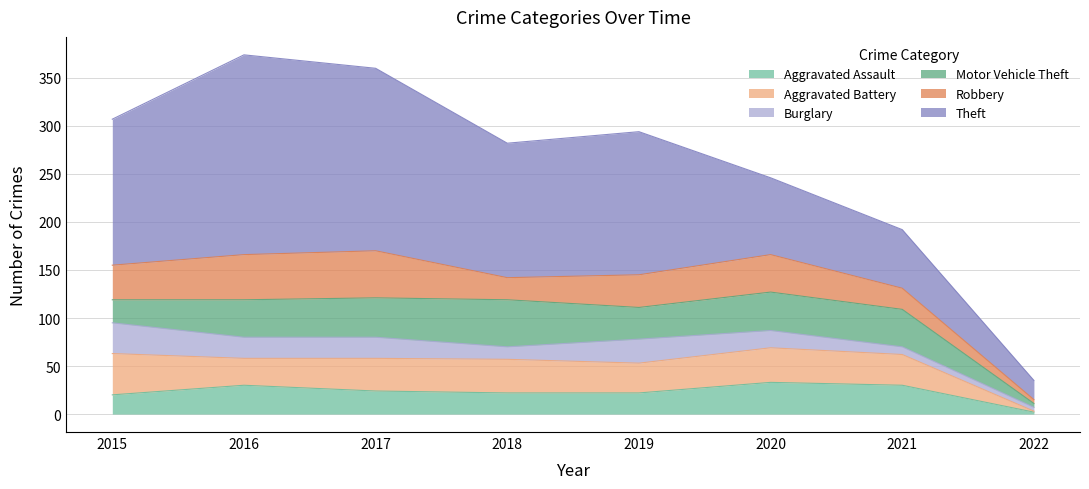

At which category does the chart reach its peak across all series?

2016